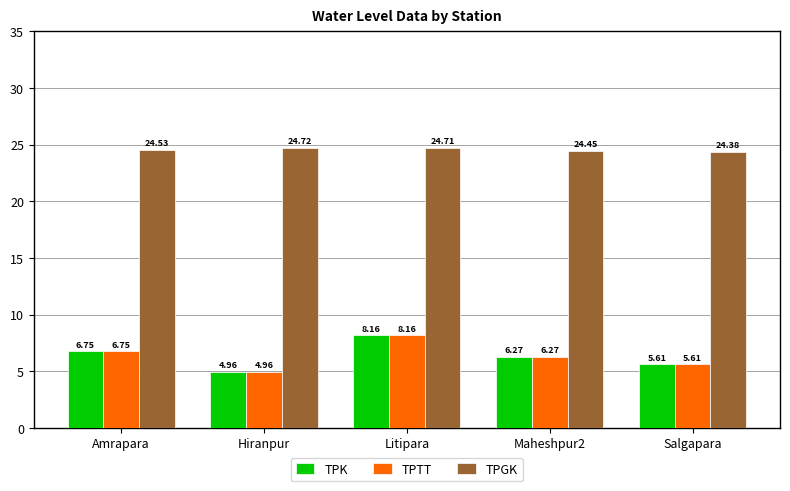

What is the difference between the highest and lowest values at Maheshpur2?

18.2